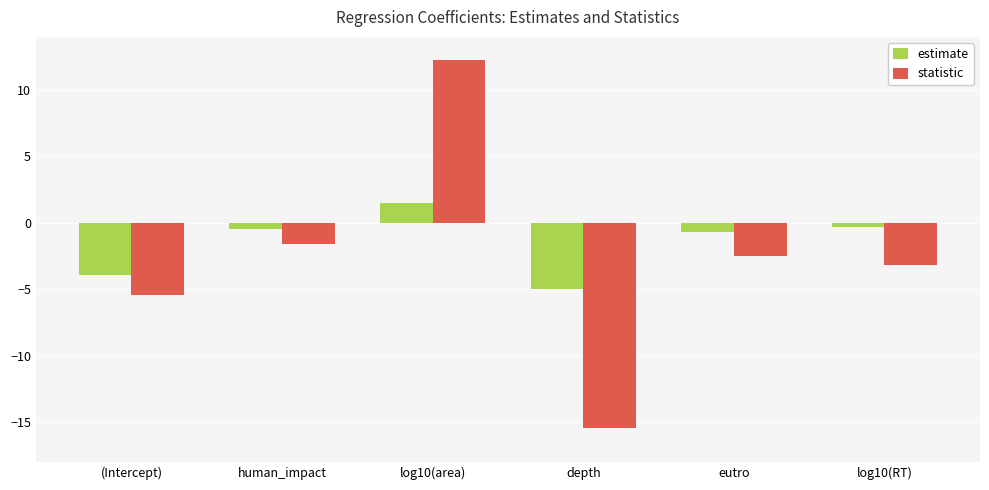

Rank the series at human_impact from highest to lowest value.

estimate, statistic